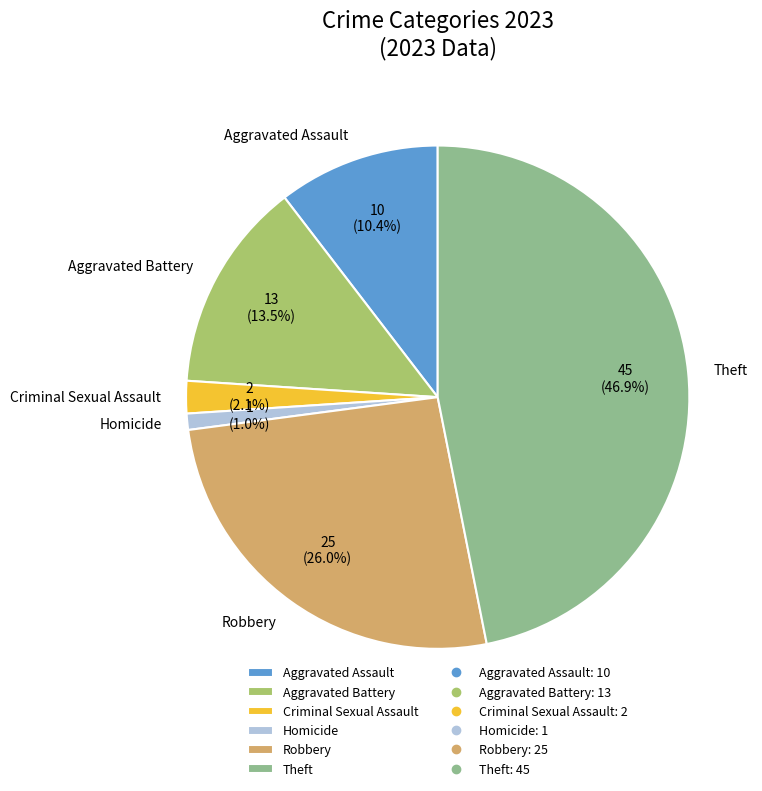

Combined, what portion of the pie is Criminal Sexual Assault and Aggravated Assault?

12.5%